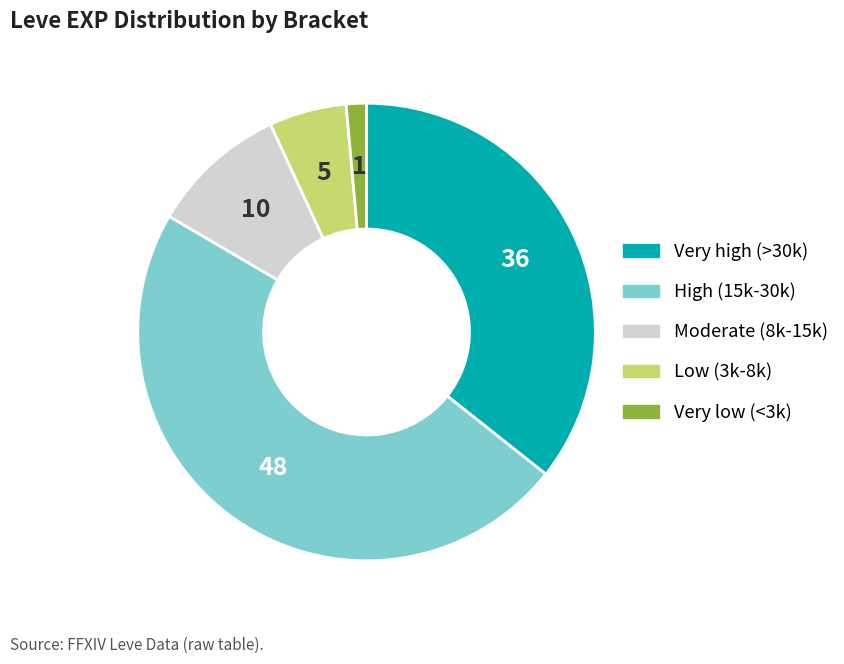

Does any single category account for the majority?

No